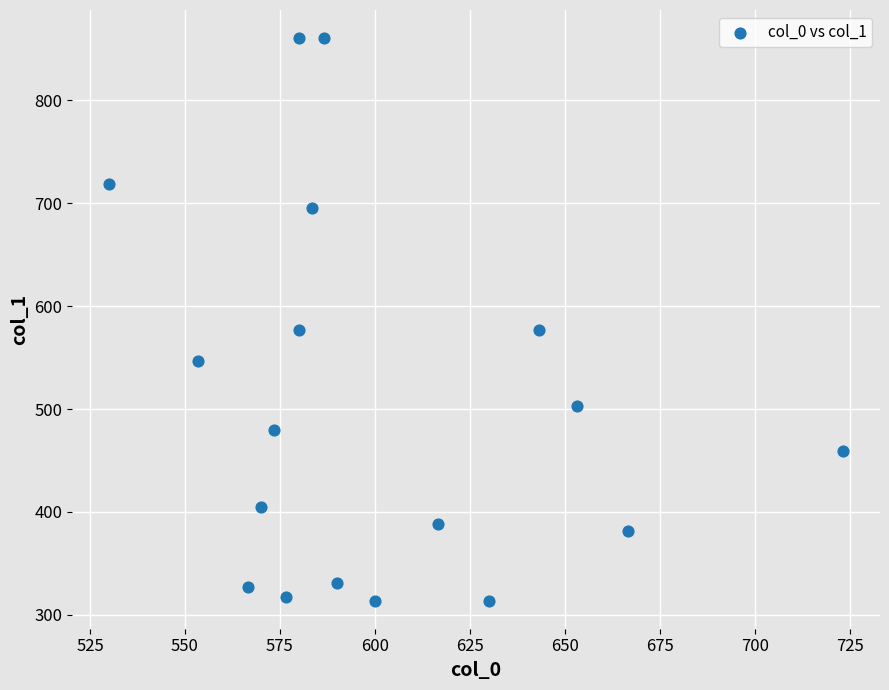

What is the range of X values (max minus min)?

193.3